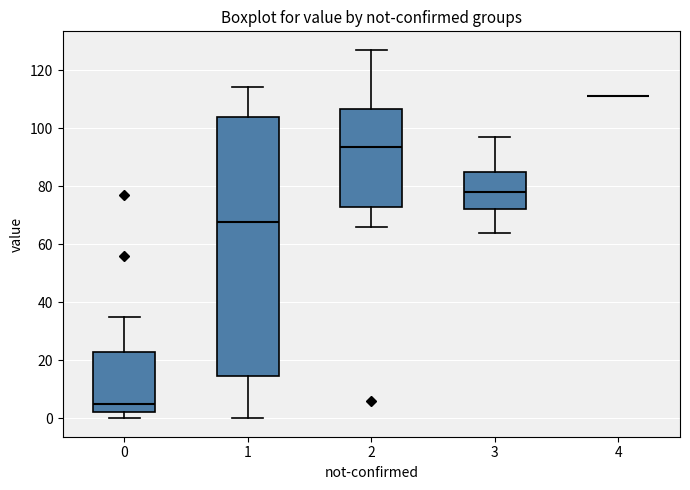

Where does the median line of the box at x = 3 sit on the y-axis? The values are not printed on the chart, so give them approximately, as read against the axis.

78